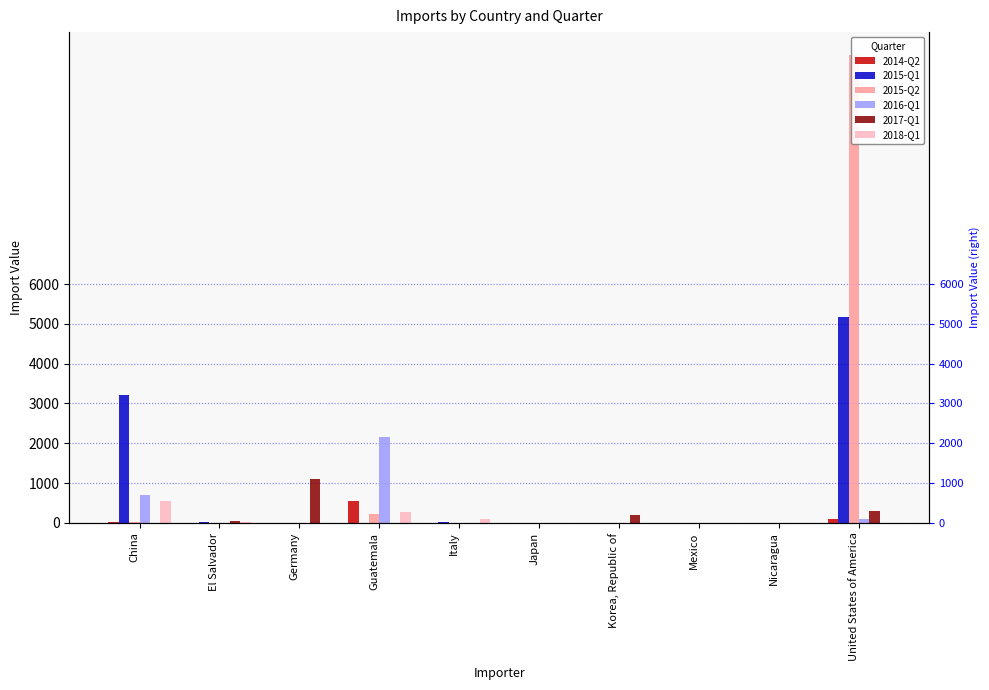

What is the label of the 4th bar from the right?

Korea, Republic of